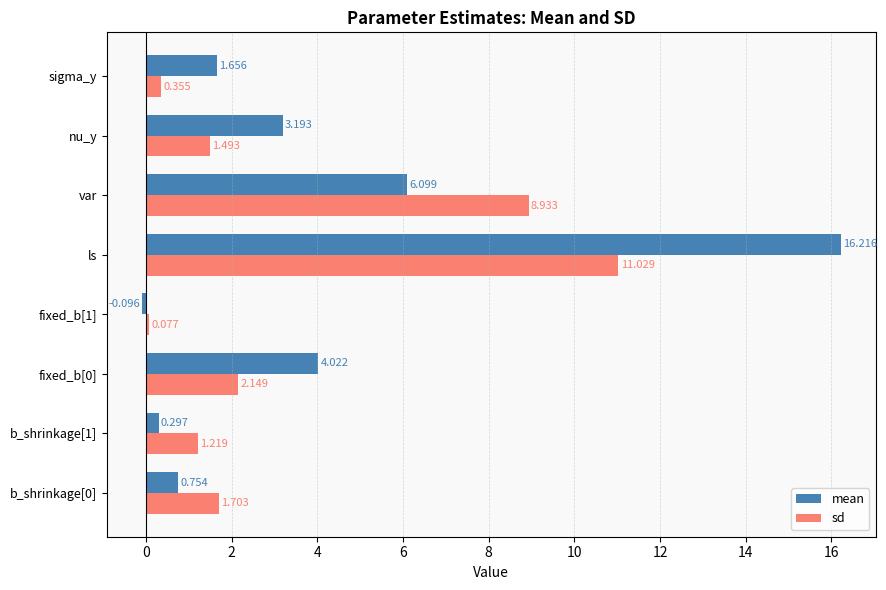

Is the value of sd at nu_y greater than the value of mean at nu_y?

No